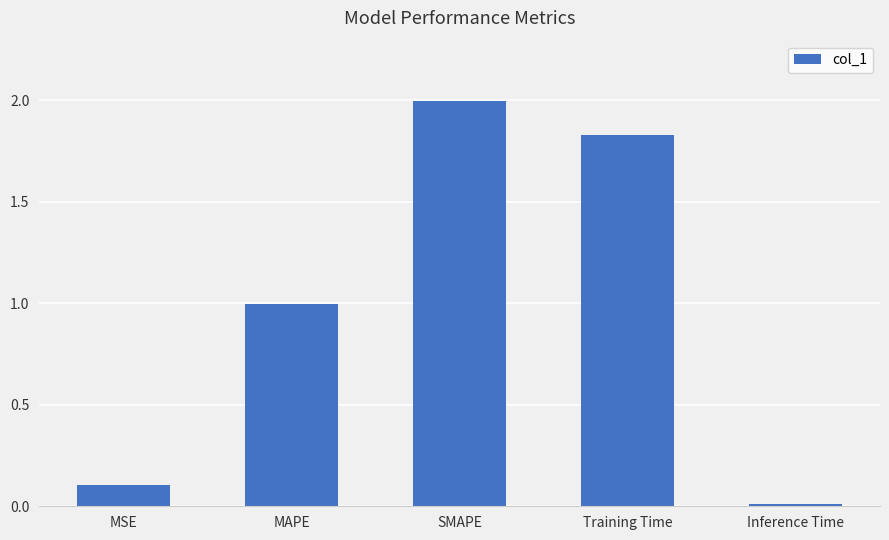

Which label corresponds to the largest value in the chart?

SMAPE